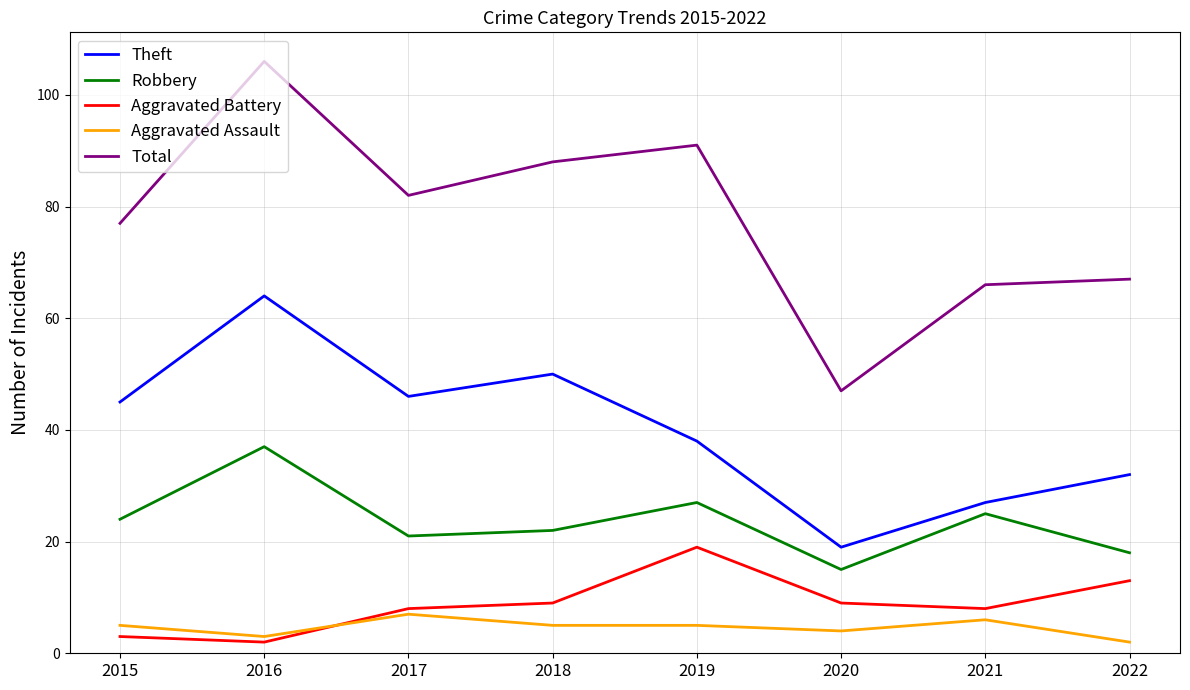

Which series has the largest total across all categories?

Total